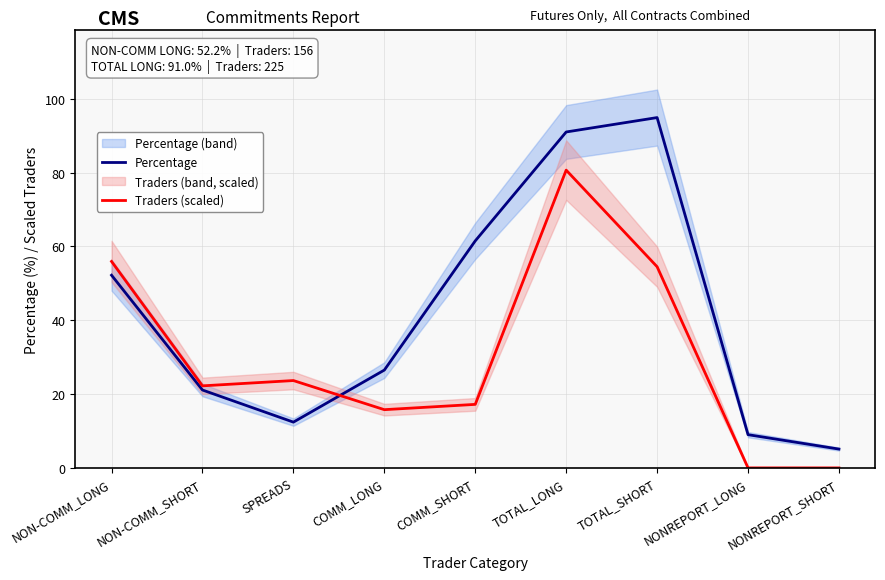

True or false: Traders (scaled) has a value of 117.7 at TOTAL_LONG.

False